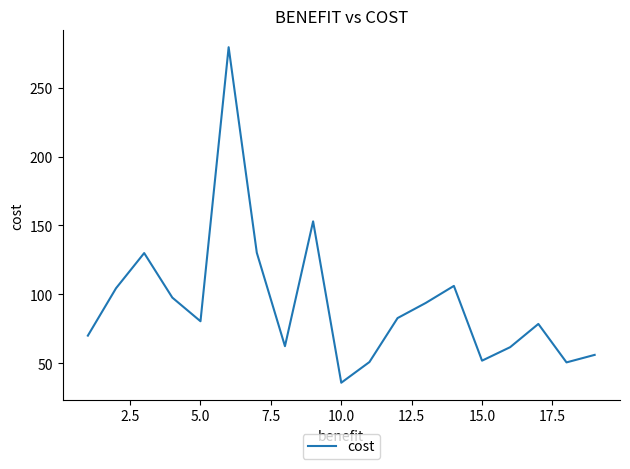

What is the smallest value displayed?

36.0